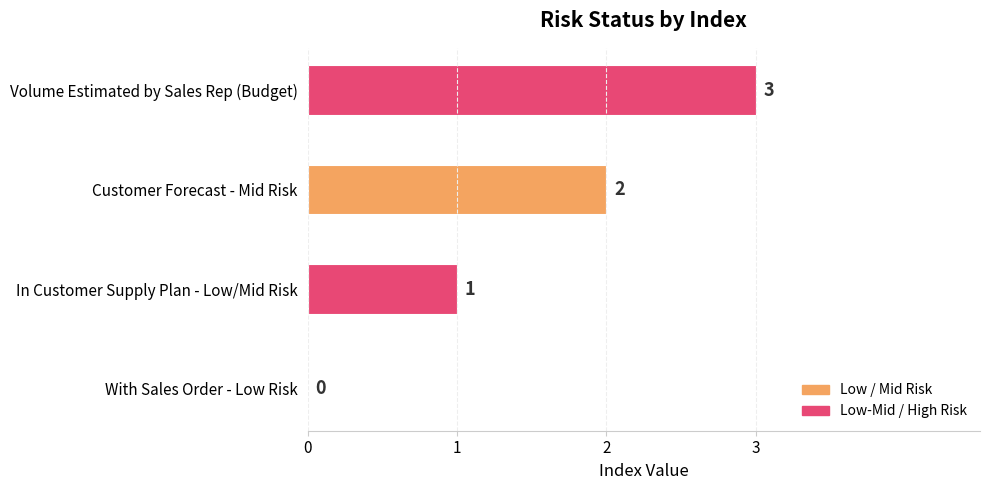

What is the maximum value shown in the chart?

3